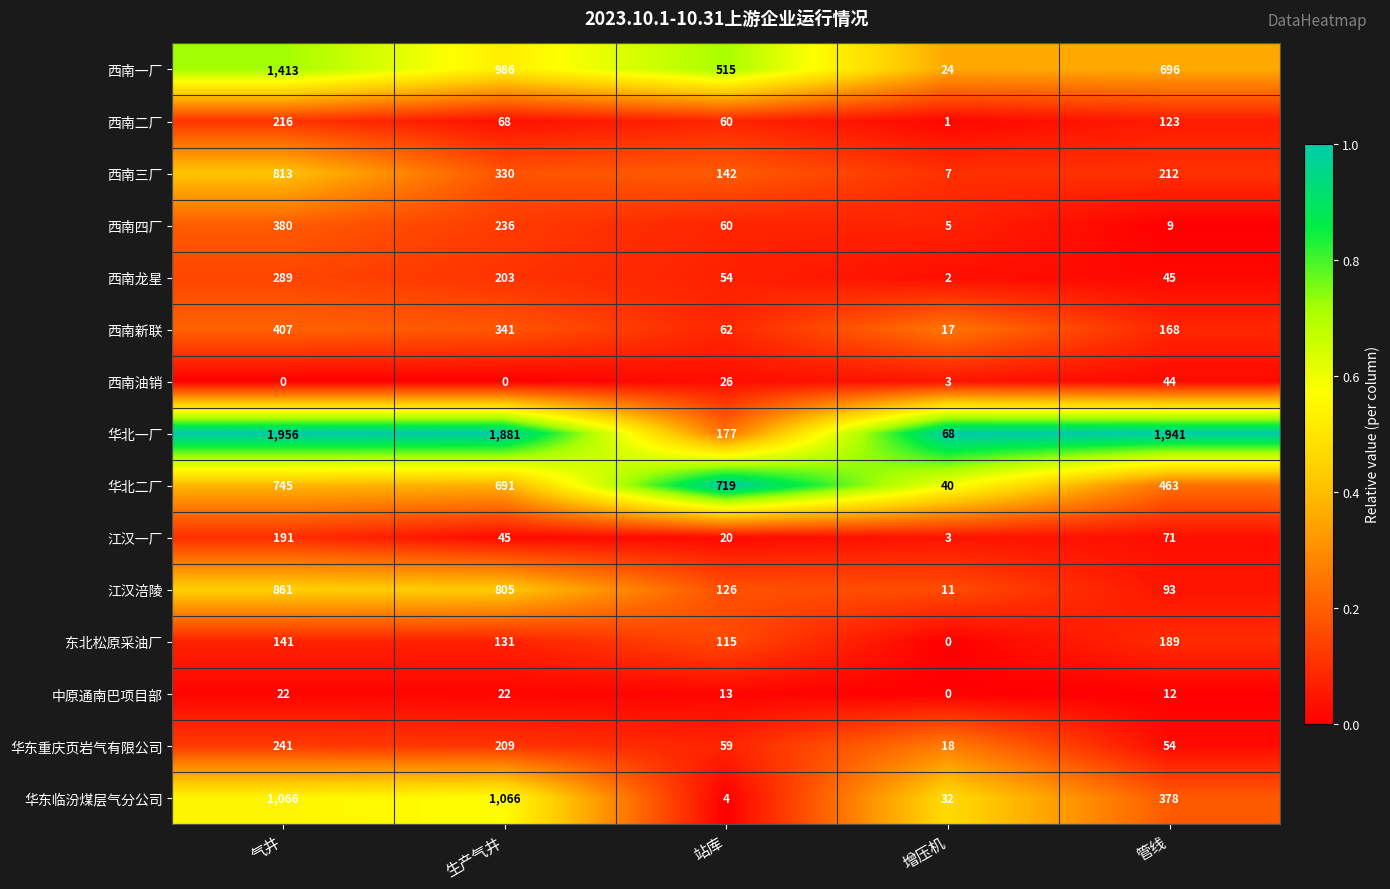

At which category does the chart reach its peak across all series?

气井